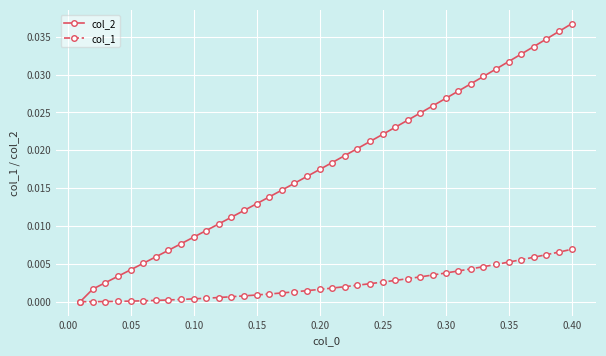

Which series has the largest total across all categories?

col_2